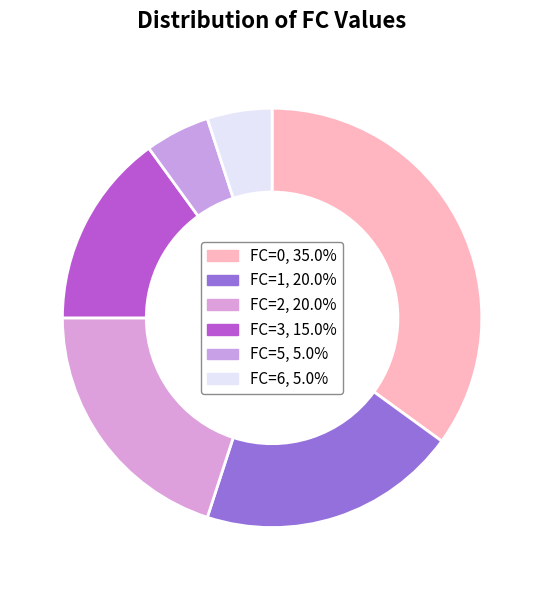

Count the number of slices in the pie.

6